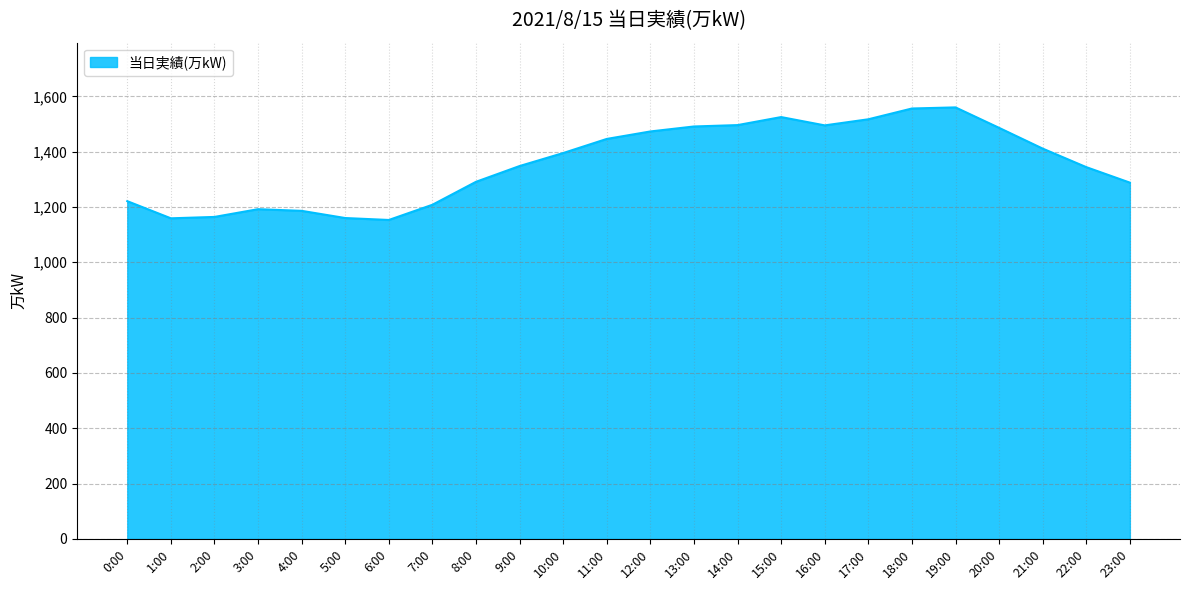

True or false: the data shows 1160 at 5:00.

True